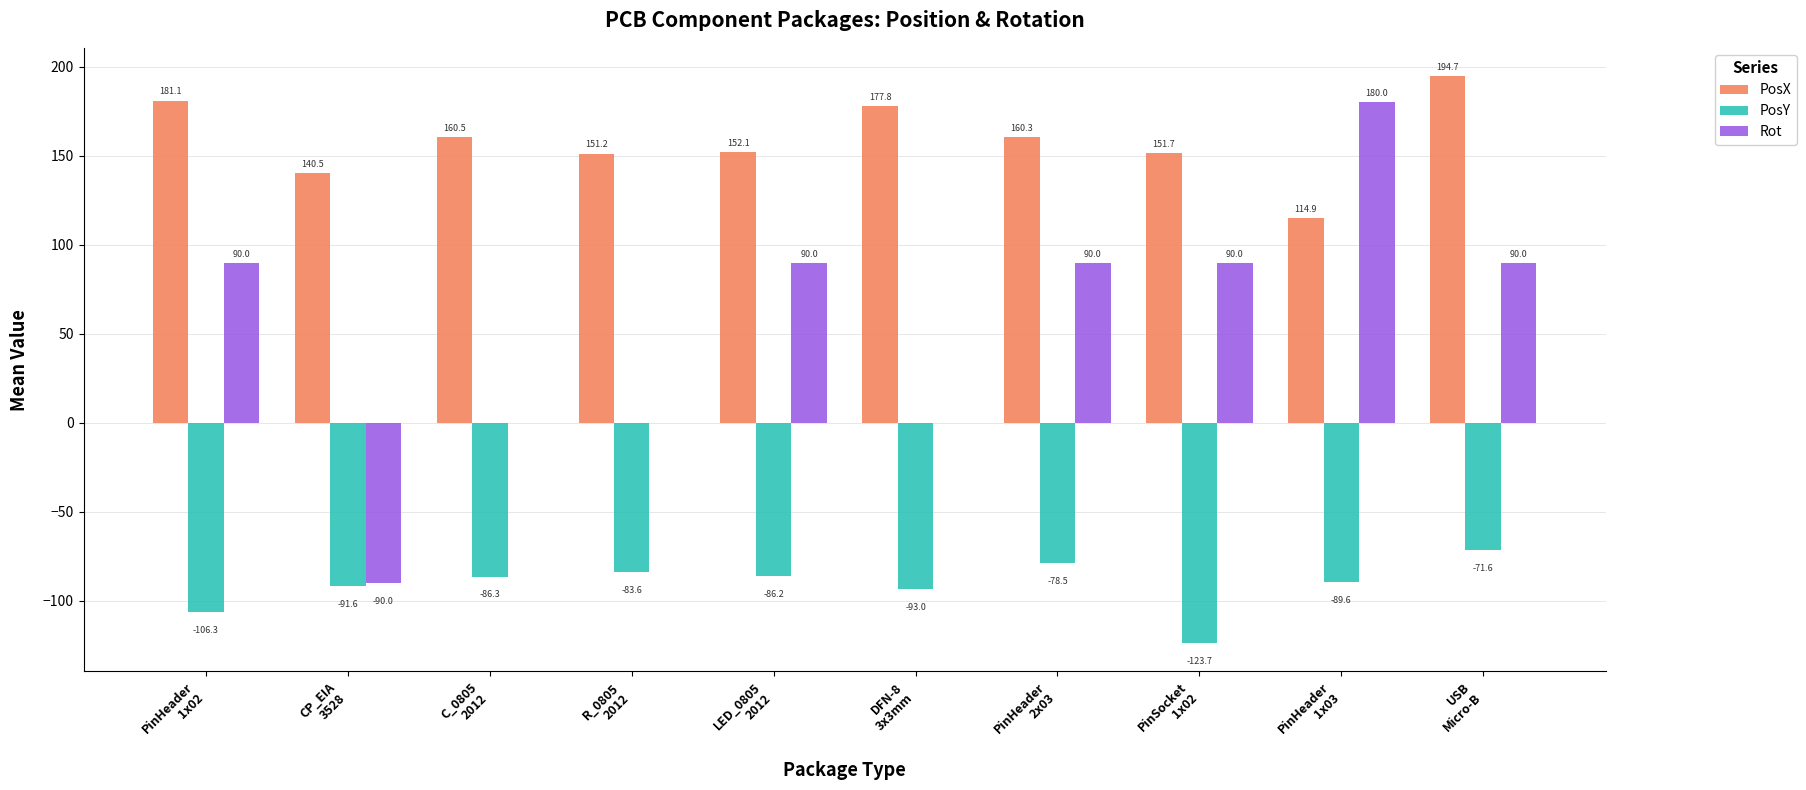

Which series has the largest total across all categories?

PosX